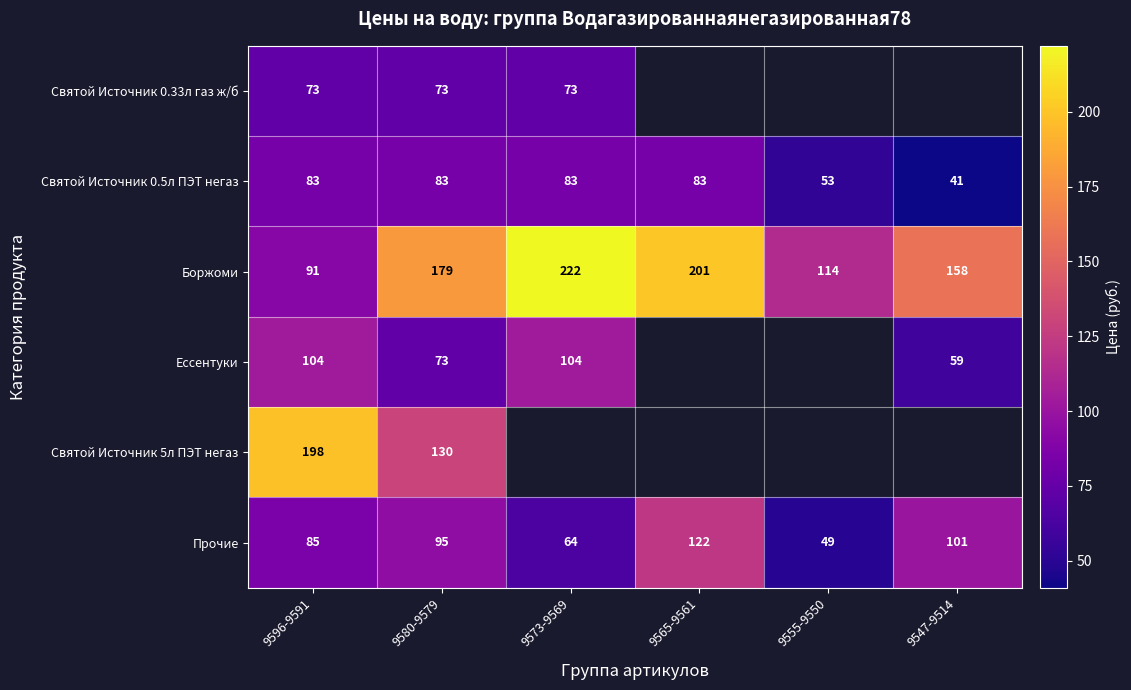

List the labels in order of Боржоми value, smallest first.

9596-9591, 9555-9550, 9547-9514, 9580-9579, 9565-9561, 9573-9569